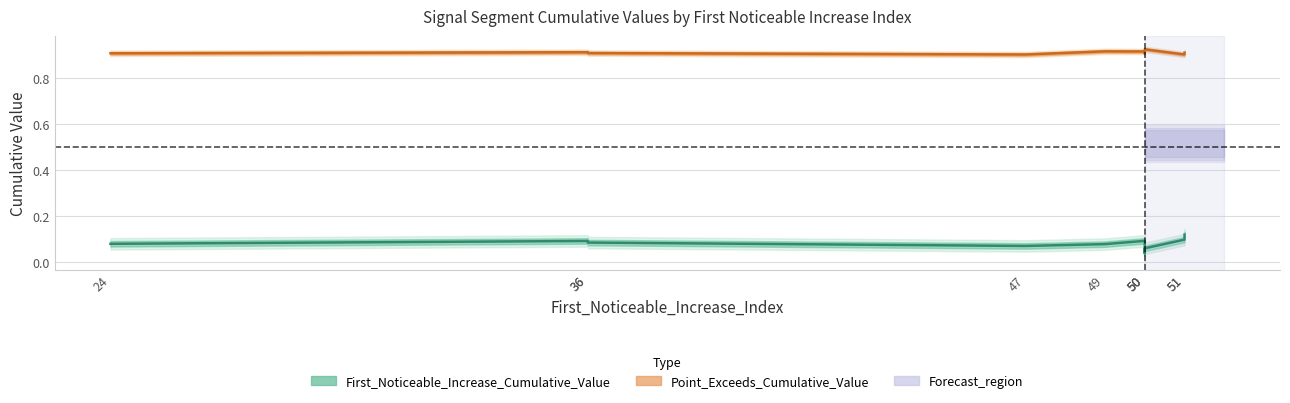

At which category does the chart reach its minimum across all series?

50